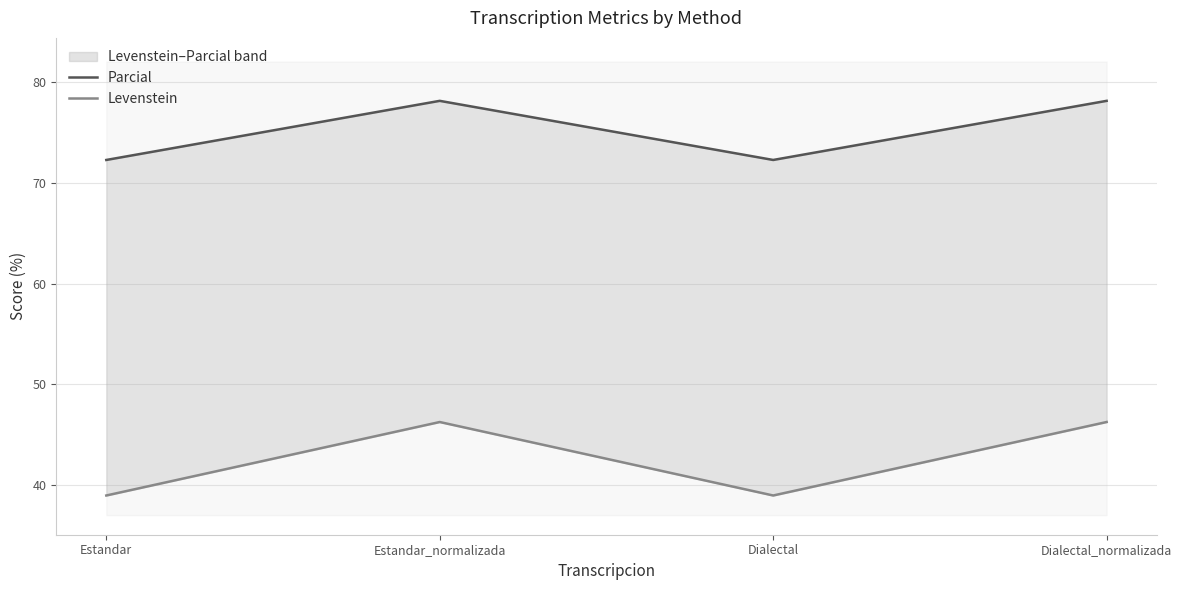

Reading left to right, extract all data points from this chart.

Parcial: Estandar=72.3	Estandar_normalizada=78.2	Dialectal=72.3	Dialectal_normalizada=78.2
Levenstein: Estandar=39.0	Estandar_normalizada=46.3	Dialectal=39.0	Dialectal_normalizada=46.3